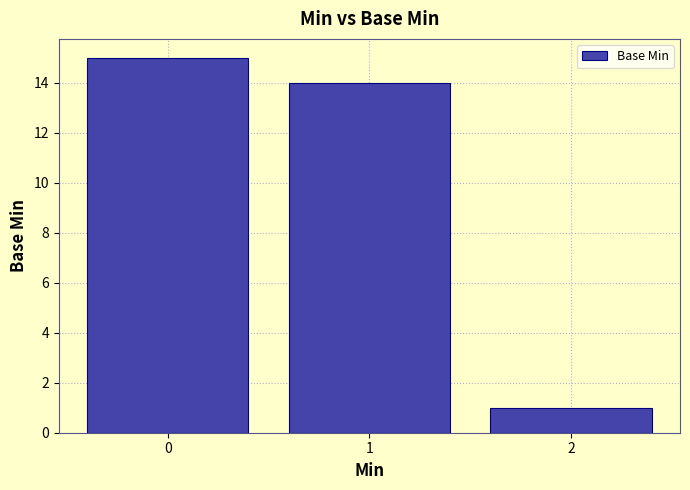

Reading left to right, what are all the values shown in this chart?

15	14	1